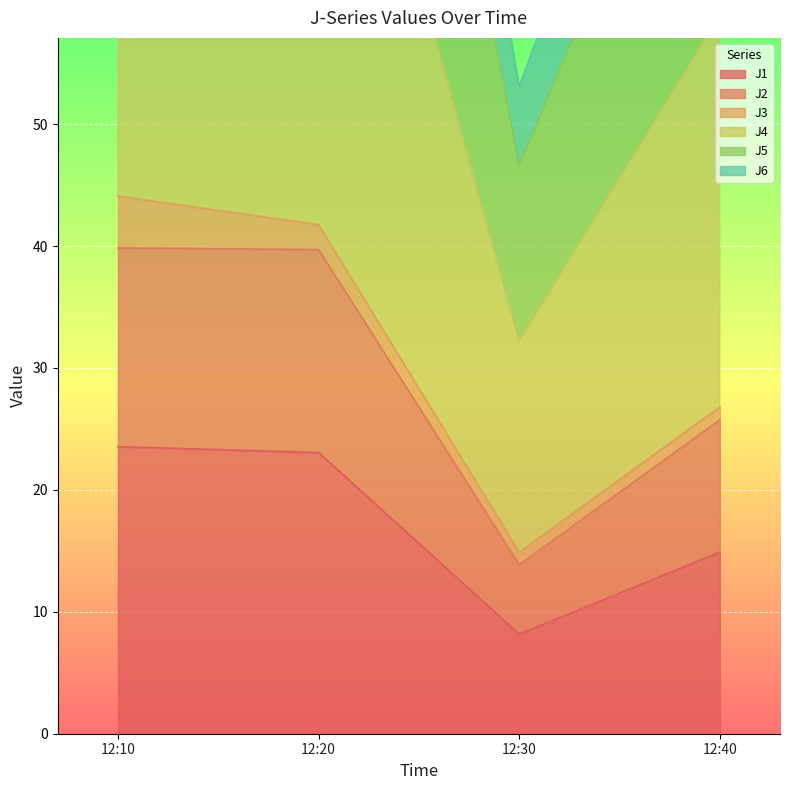

What is the difference between the second highest and minimum values in the J4 series?

85.6